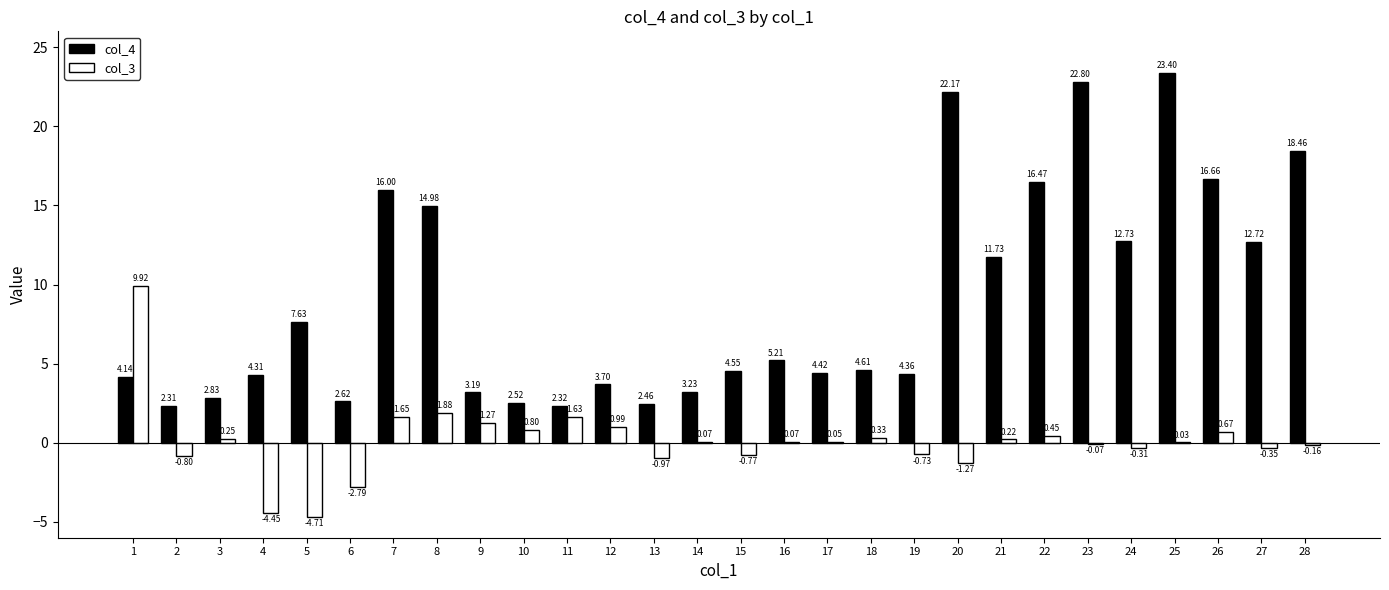

What is the total value across all series at 19?

3.6